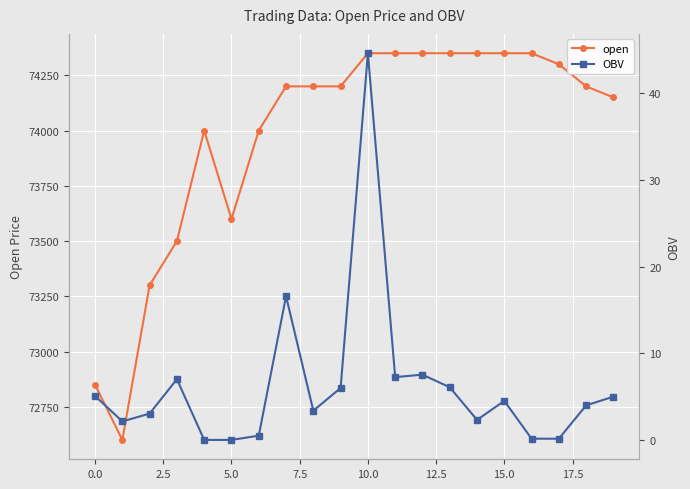

True or false: open and OBV cross at least once.

False